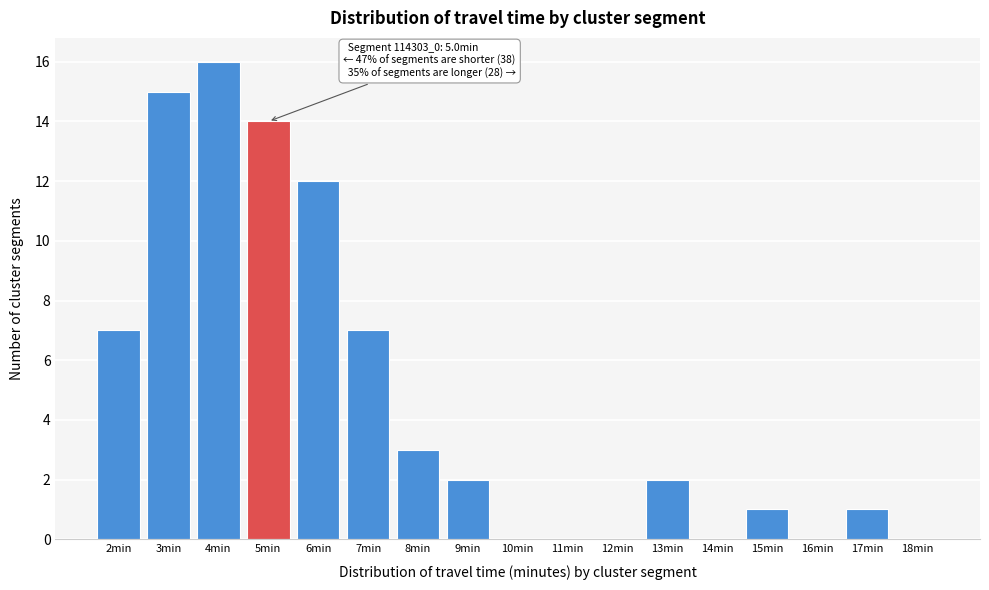

Over which range of the x-axis is the bar tallest?

3.5 to 4.5